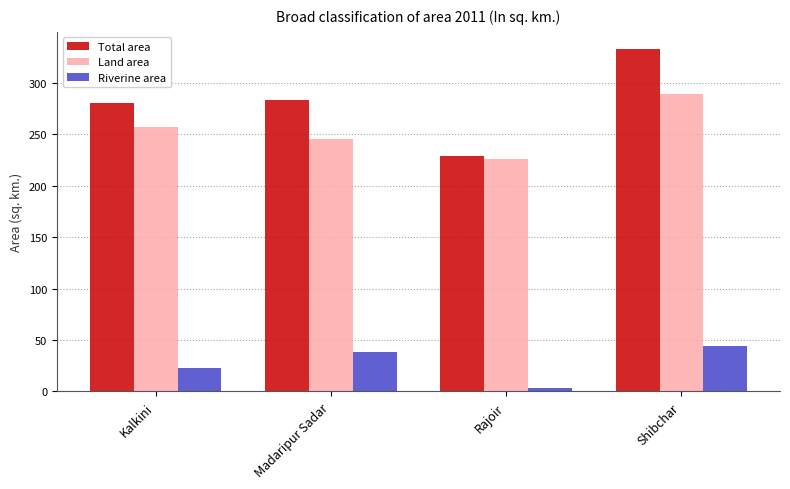

Is it true that Land area equals 257.4 at Kalkini?

True